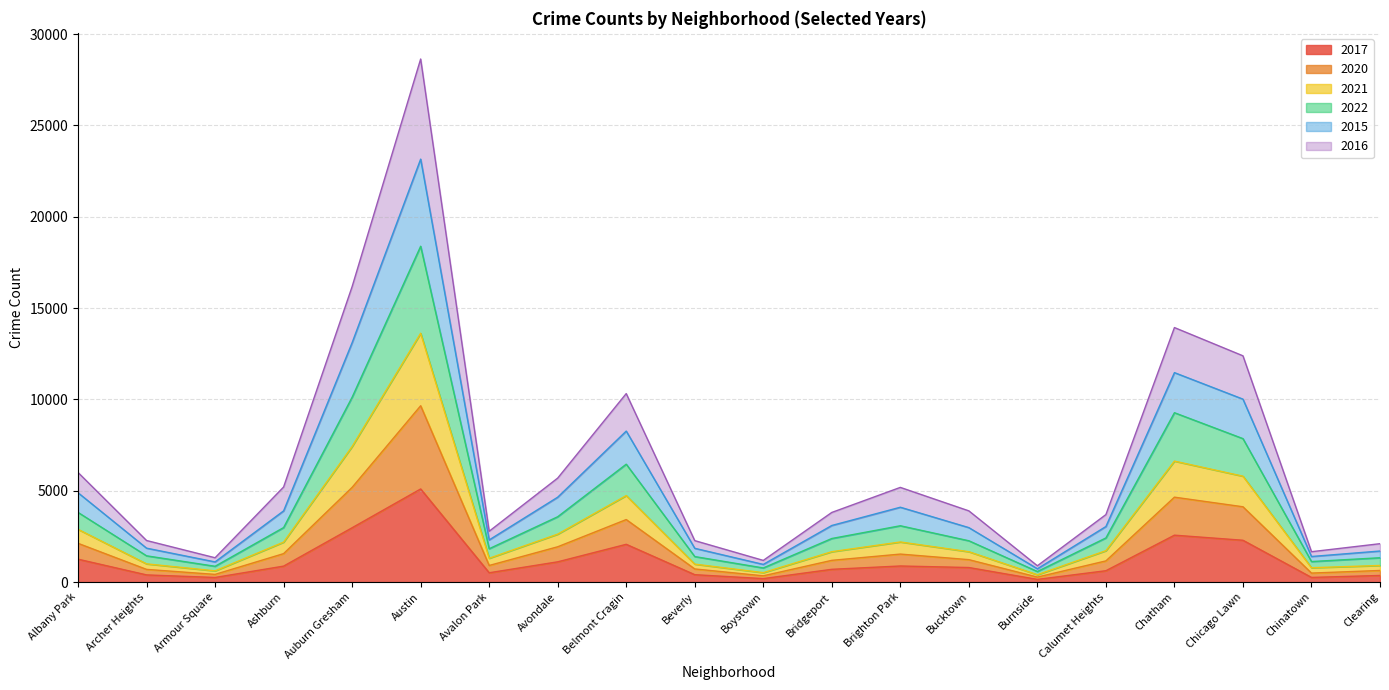

At which category is the sum across all series the highest?

Austin